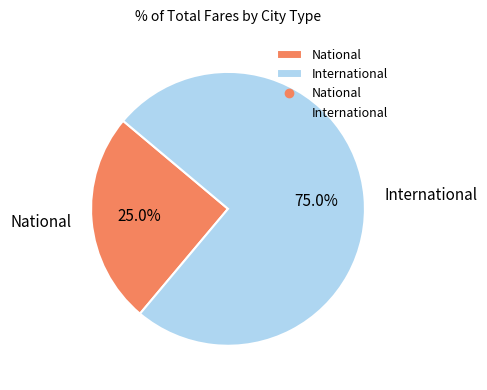

Is there any slice that represents more than half of the pie?

Yes